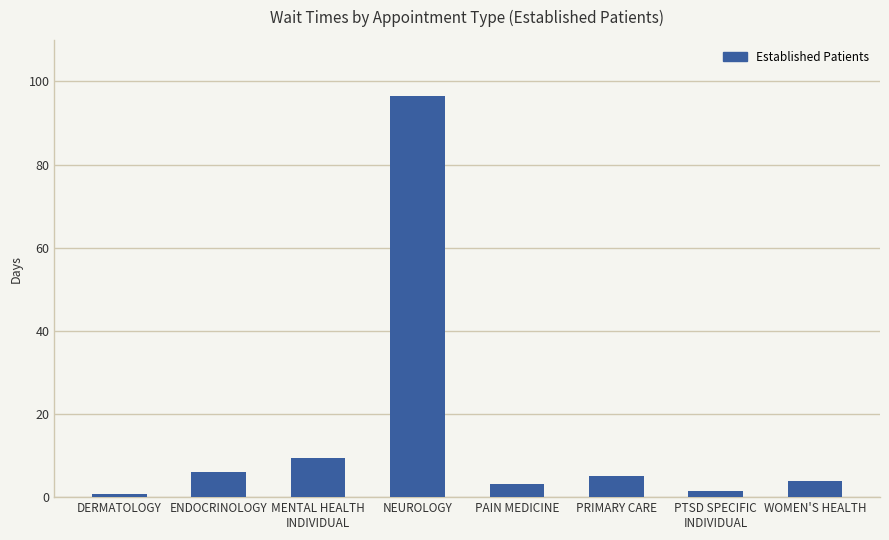

What is the label of the 2nd bar from the right?

PTSD SPECIFIC
INDIVIDUAL